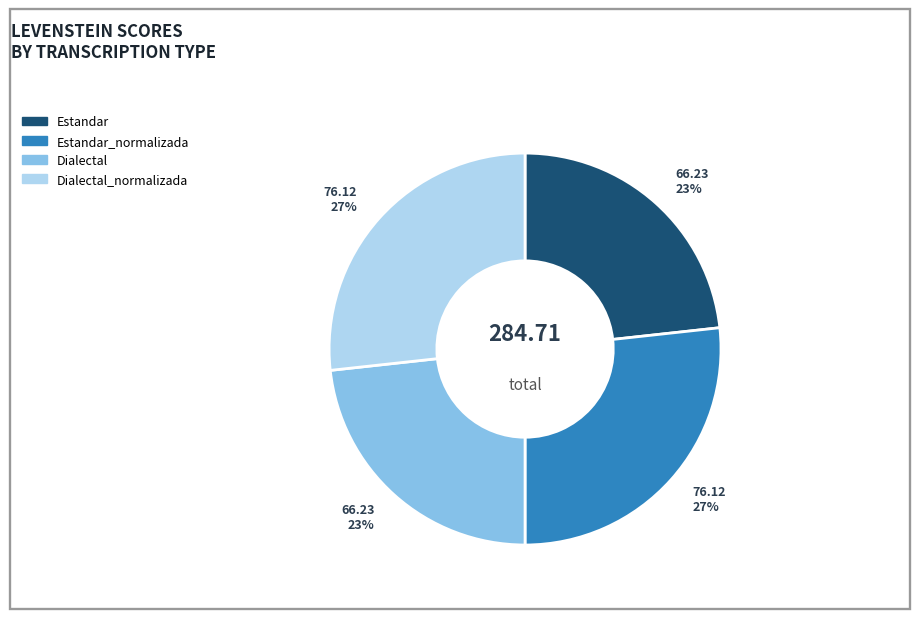

How many slices are in this pie chart?

4